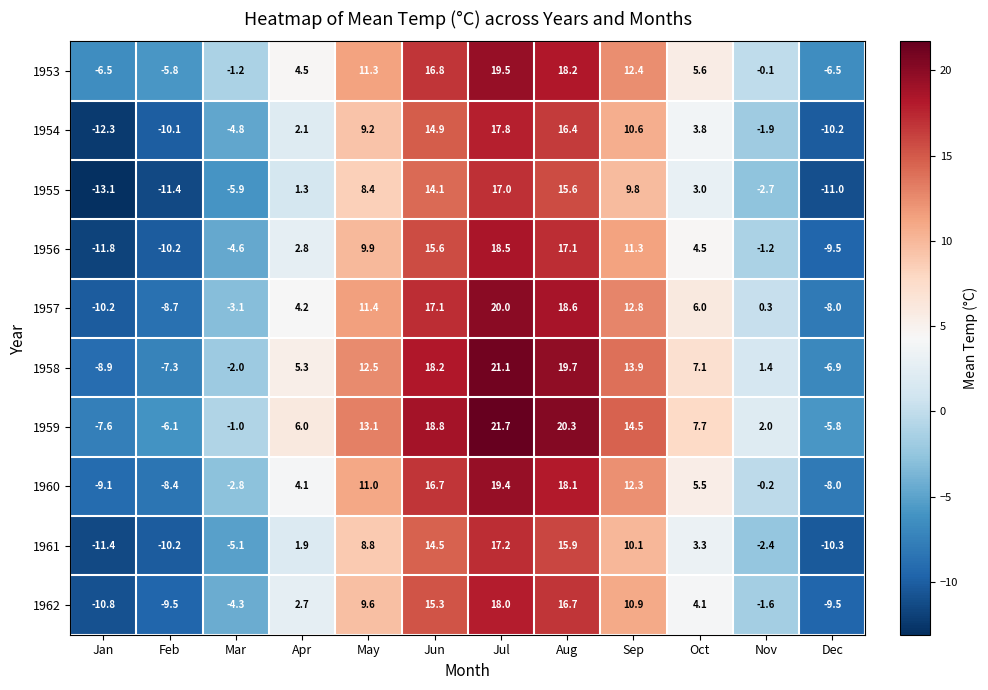

What is the total value across all series at Mar?

-34.8